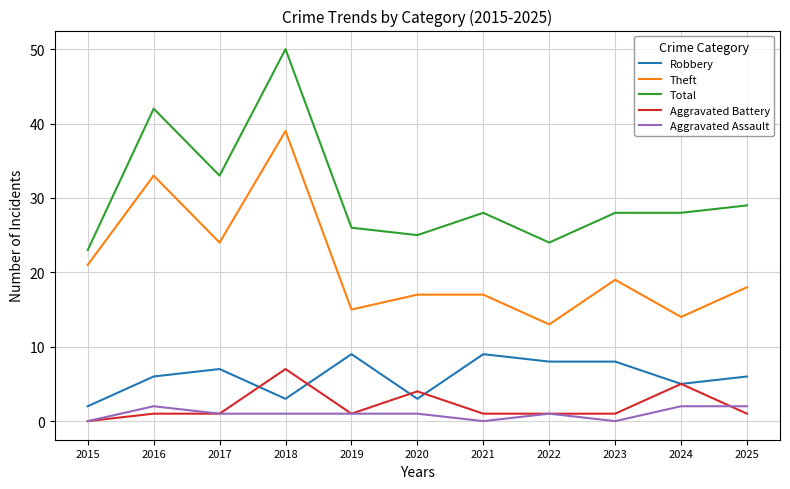

What is the total value across all series at 2021?

55